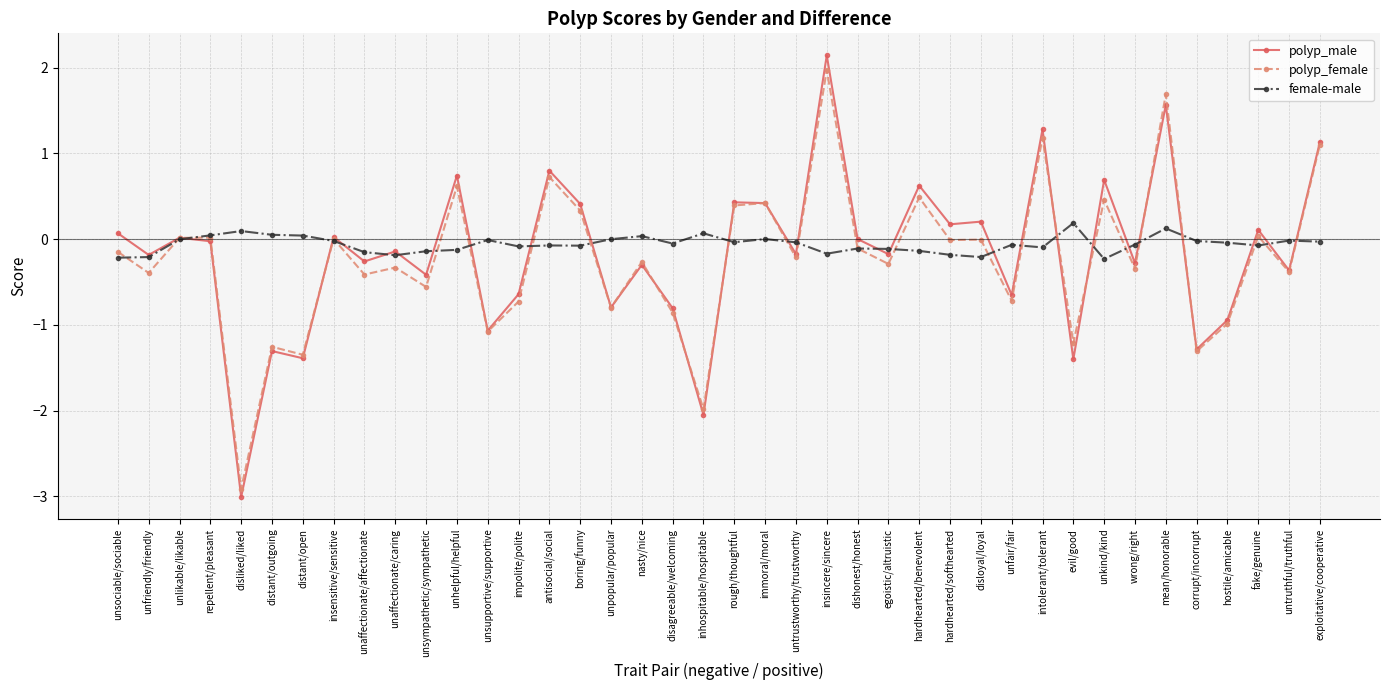

What is the greatest value displayed?

2.1